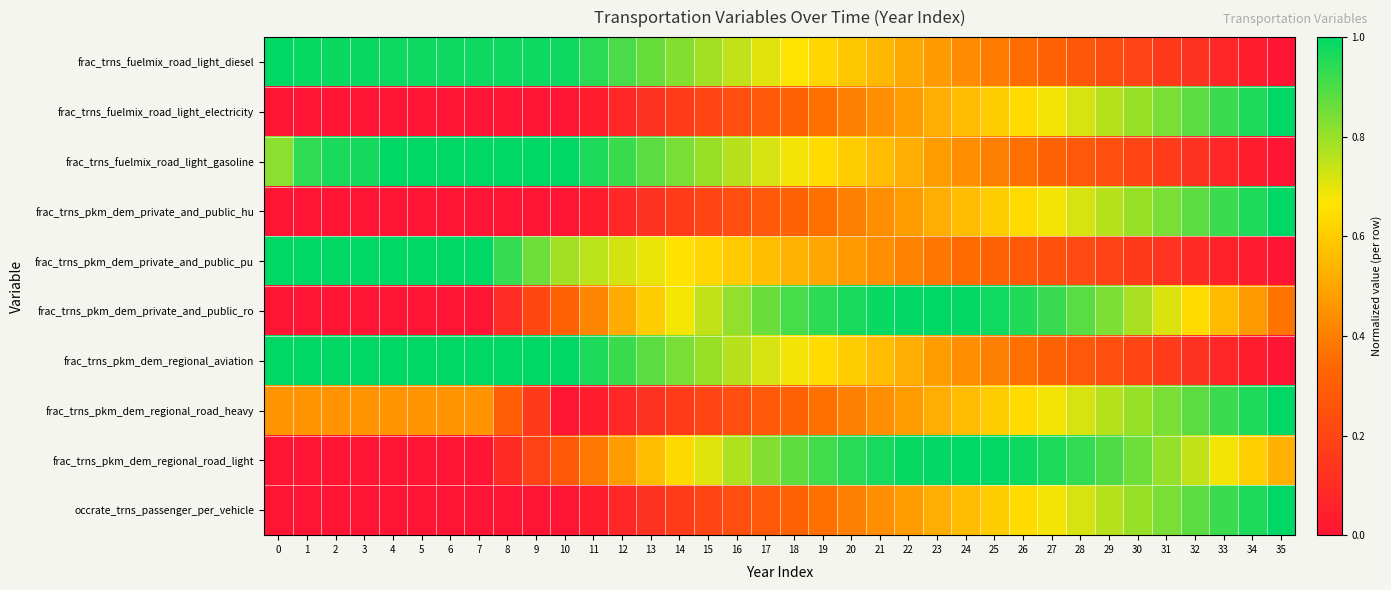

What is the difference between the highest and lowest values at 11?

0.9